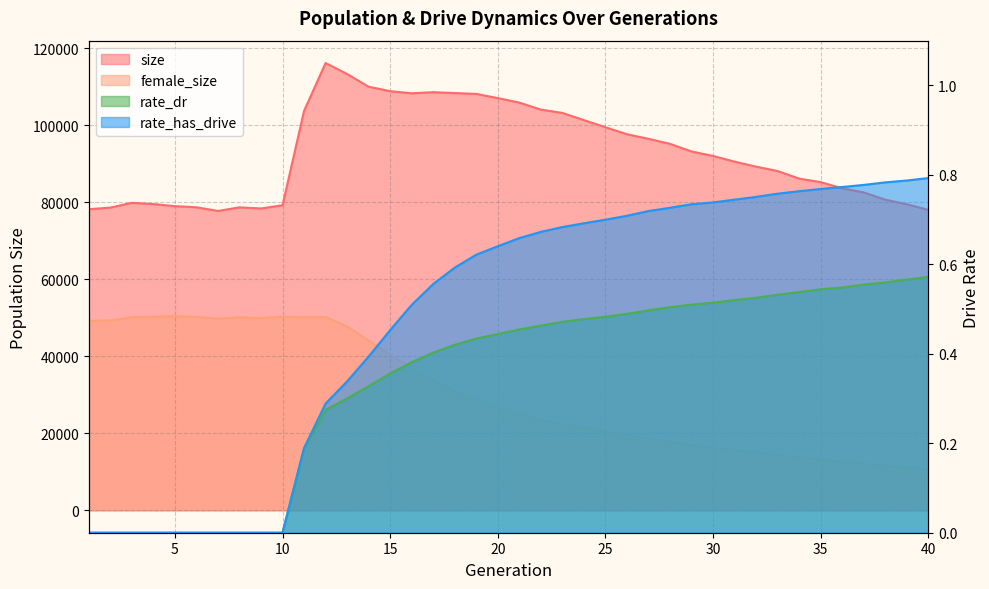

True or false: rate_dr has a value of 0.1 at 20.

False